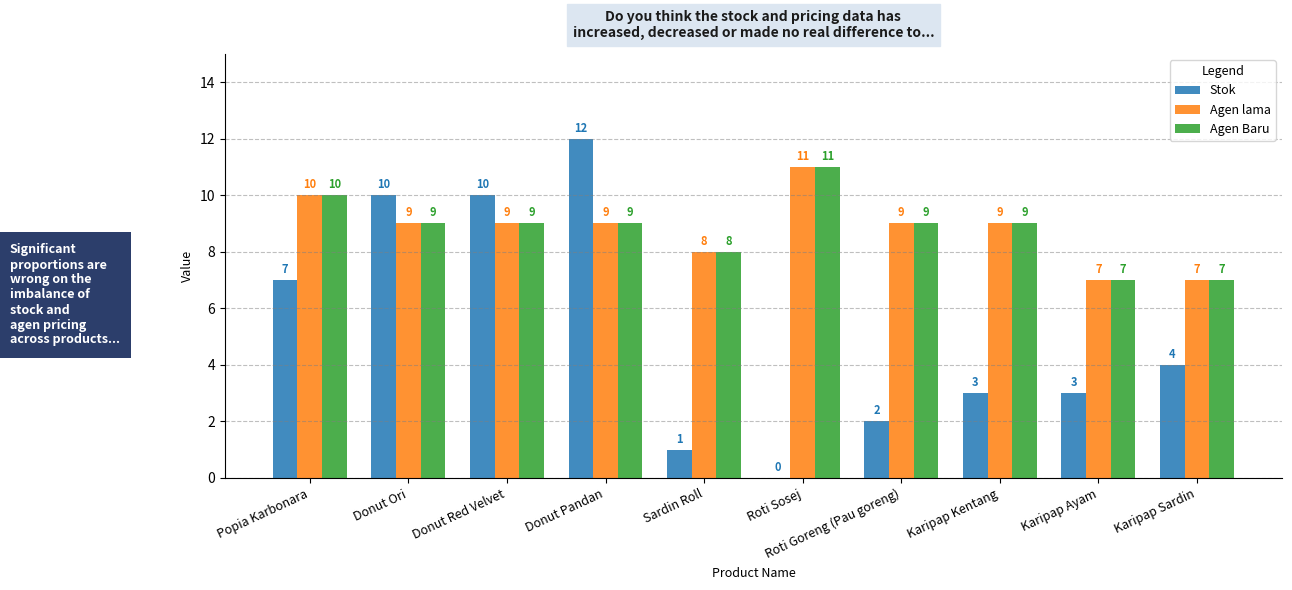

Which series has the largest range (max minus min)?

Stok